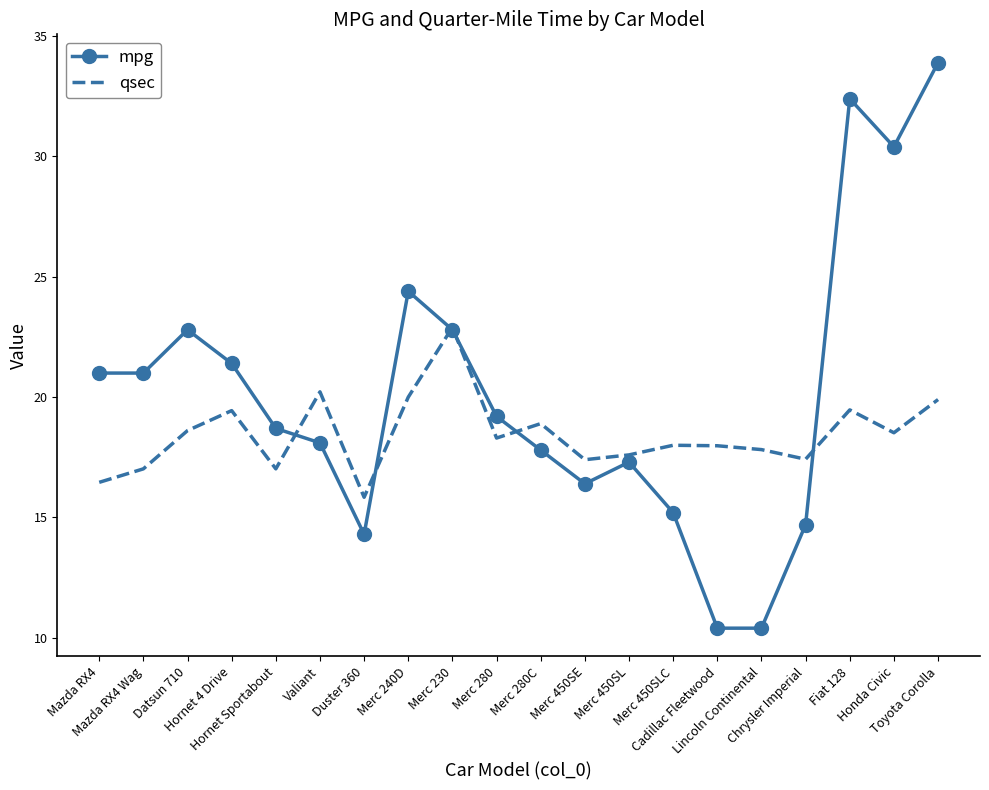

List the series in order of their overall mean, lowest first.

qsec, mpg